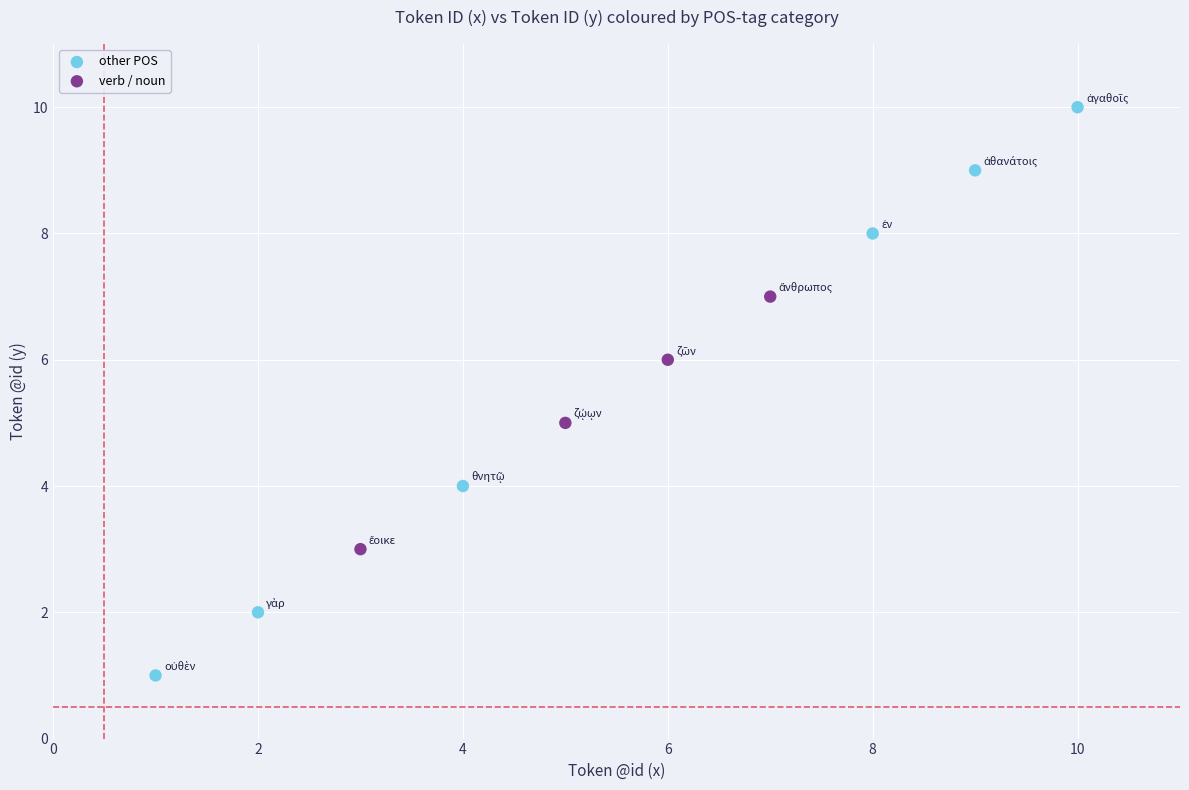

Which series reaches the minimum Y coordinate?

other POS